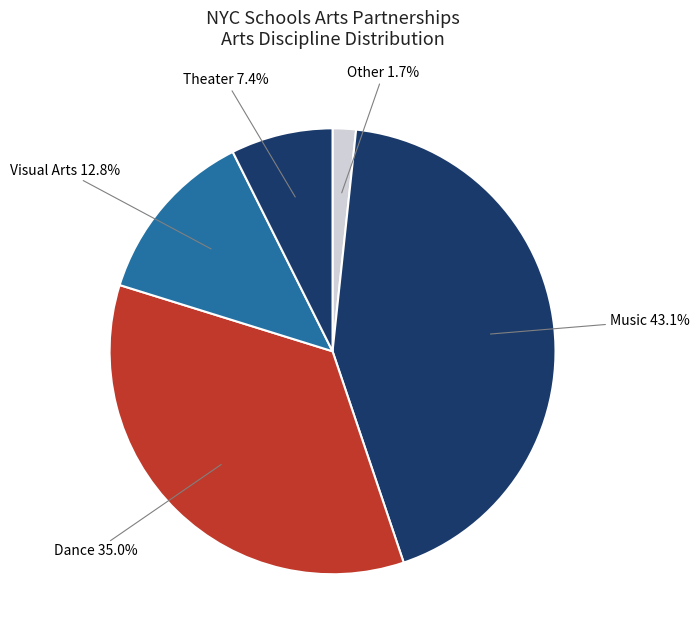

How many slices are in this pie chart?

5